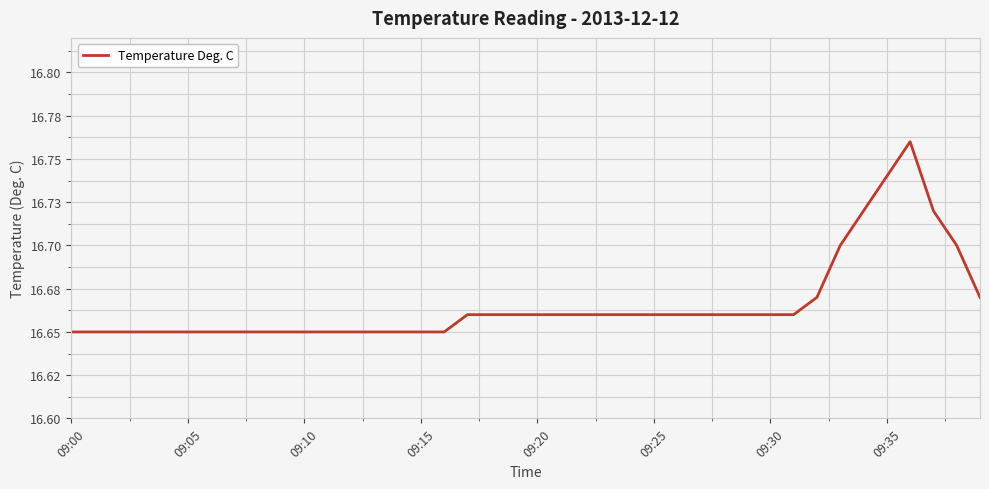

Does the chart have visible grid lines?

Yes